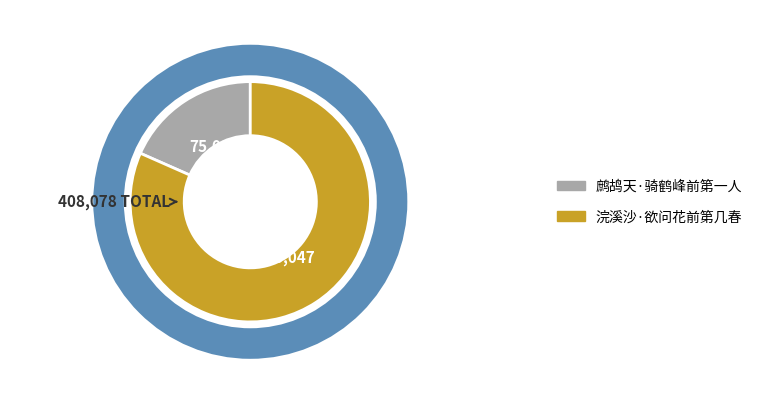

Count the number of slices in the pie.

2